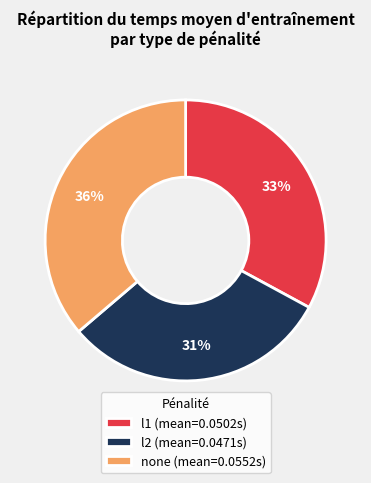

To the nearest percent, what is the average slice percentage?

33%